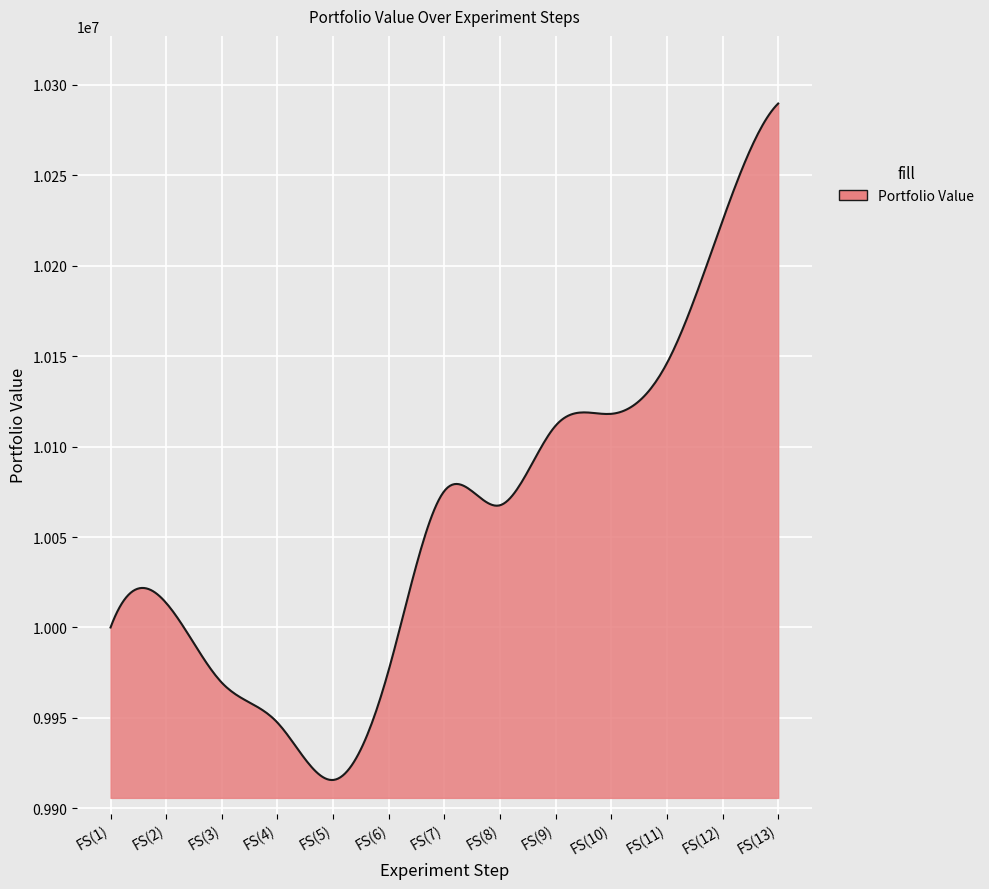

What is the minimum value shown in the chart?

9915636.6